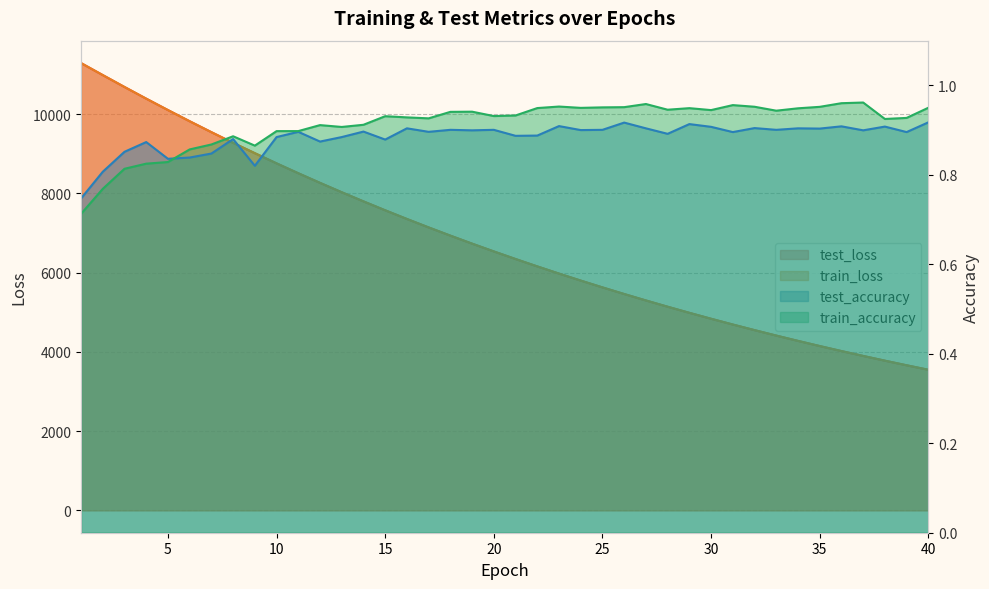

At how many categories does at least one series exceed 5227?

27